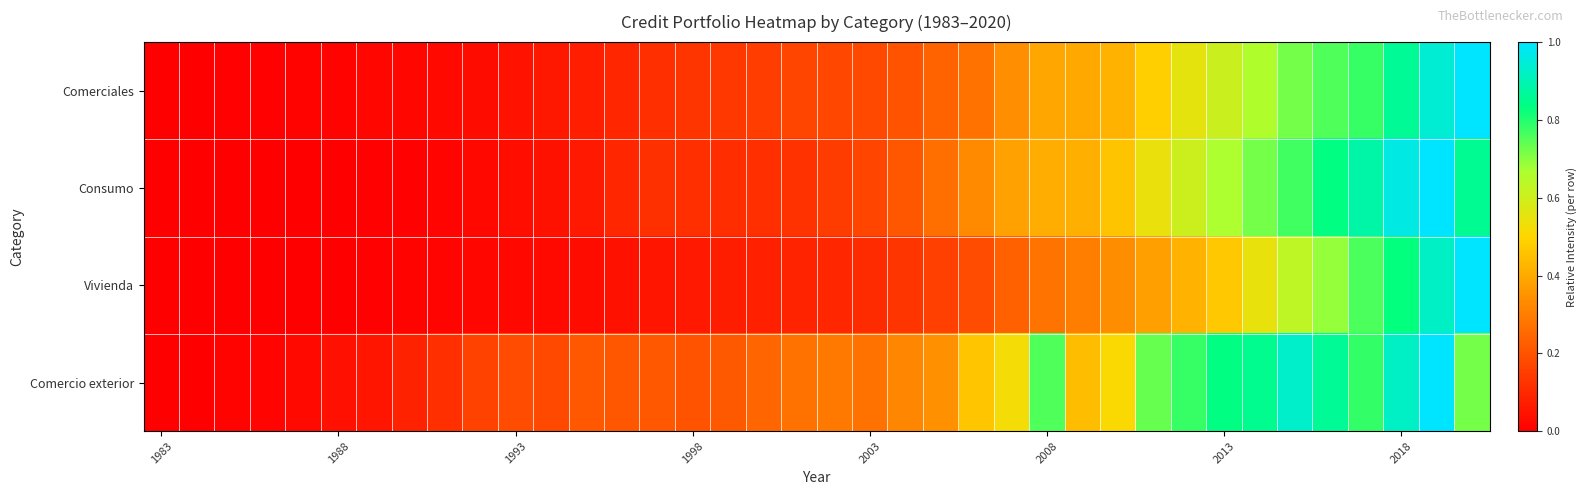

Which series has the largest range (max minus min)?

Comerciales